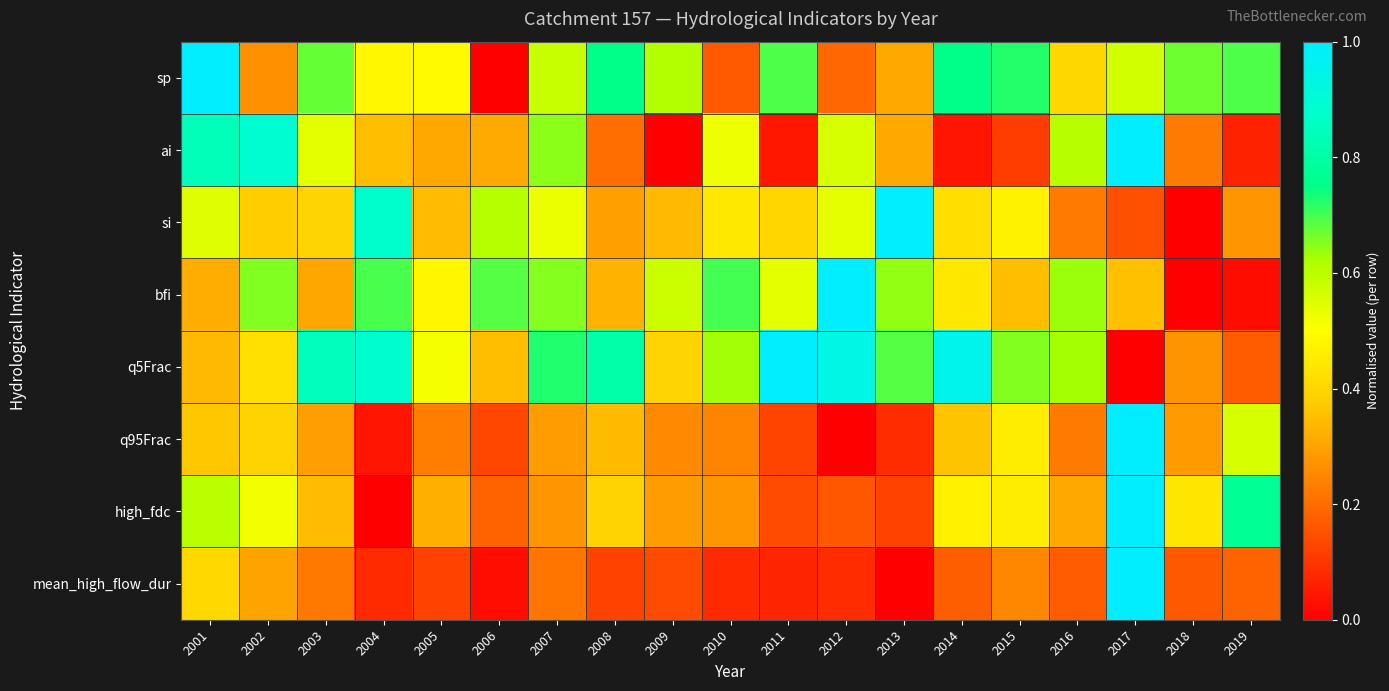

Reading left to right, transcribe all the data shown in this chart.

sp: 2001=1.0	2002=0.3	2003=0.7	2004=0.5	2005=0.5	2006=0.0	2007=0.6	2008=0.8	2009=0.6	2010=0.2	2011=0.7	2012=0.2	2013=0.3	2014=0.8	2015=0.7	2016=0.4	2017=0.6	2018=0.7	2019=0.7
ai: 2001=0.8	2002=0.9	2003=0.5	2004=0.4	2005=0.3	2006=0.3	2007=0.6	2008=0.2	2009=0.0	2010=0.5	2011=0.0	2012=0.6	2013=0.3	2014=0.0	2015=0.1	2016=0.6	2017=1.0	2018=0.2	2019=0.1
si: 2001=0.5	2002=0.4	2003=0.4	2004=0.9	2005=0.3	2006=0.6	2007=0.5	2008=0.3	2009=0.3	2010=0.4	2011=0.4	2012=0.5	2013=1.0	2014=0.4	2015=0.5	2016=0.2	2017=0.1	2018=0.0	2019=0.3
bfi: 2001=0.3	2002=0.7	2003=0.3	2004=0.7	2005=0.5	2006=0.7	2007=0.7	2008=0.3	2009=0.6	2010=0.7	2011=0.5	2012=1.0	2013=0.6	2014=0.4	2015=0.4	2016=0.6	2017=0.4	2018=0.0	2019=0.0
q5Frac: 2001=0.3	2002=0.4	2003=0.8	2004=0.9	2005=0.5	2006=0.4	2007=0.7	2008=0.8	2009=0.4	2010=0.6	2011=1.0	2012=0.9	2013=0.7	2014=0.9	2015=0.7	2016=0.6	2017=0.0	2018=0.3	2019=0.2
q95Frac: 2001=0.4	2002=0.4	2003=0.3	2004=0.0	2005=0.2	2006=0.1	2007=0.3	2008=0.3	2009=0.3	2010=0.2	2011=0.1	2012=0.0	2013=0.1	2014=0.4	2015=0.5	2016=0.2	2017=1.0	2018=0.3	2019=0.6
high_fdc: 2001=0.6	2002=0.5	2003=0.3	2004=0.0	2005=0.3	2006=0.2	2007=0.3	2008=0.4	2009=0.3	2010=0.3	2011=0.1	2012=0.2	2013=0.1	2014=0.5	2015=0.5	2016=0.3	2017=1.0	2018=0.4	2019=0.8
mean_high_flow_dur: 2001=0.4	2002=0.3	2003=0.2	2004=0.1	2005=0.1	2006=0.0	2007=0.2	2008=0.1	2009=0.1	2010=0.1	2011=0.1	2012=0.1	2013=0.0	2014=0.2	2015=0.2	2016=0.2	2017=1.0	2018=0.2	2019=0.2